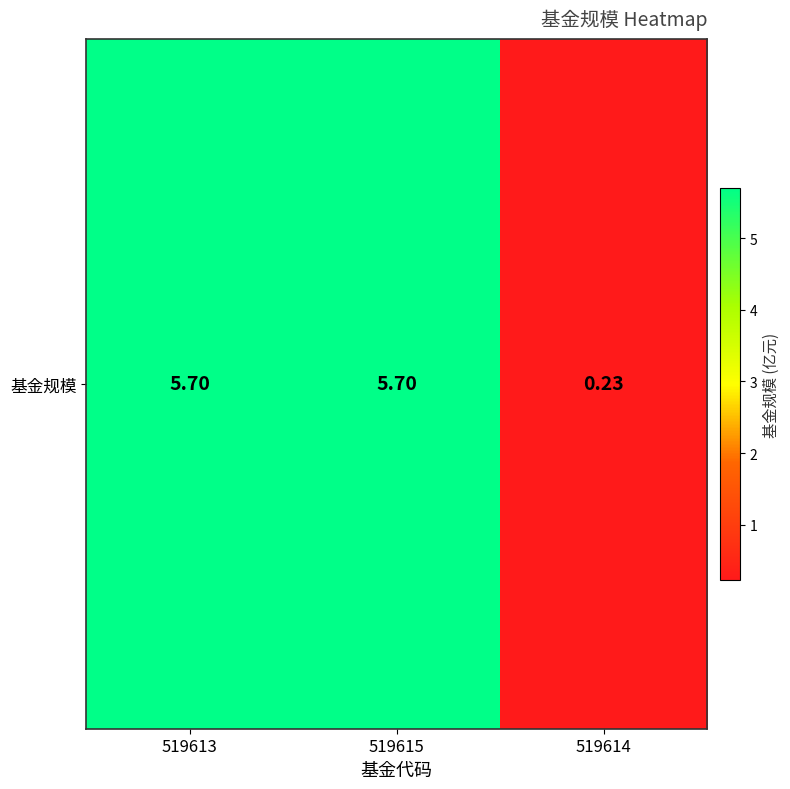

Reading right to left, what are all the values shown in this chart?

519614=0.2	519615=5.7	519613=5.7